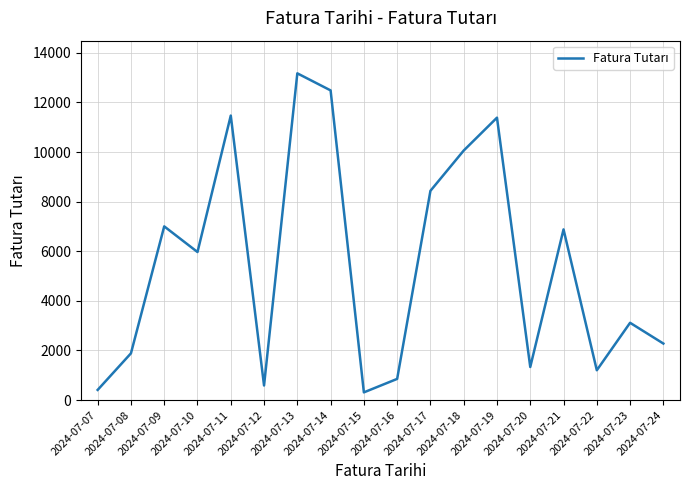

What is the difference between the maximum and minimum values?

12862